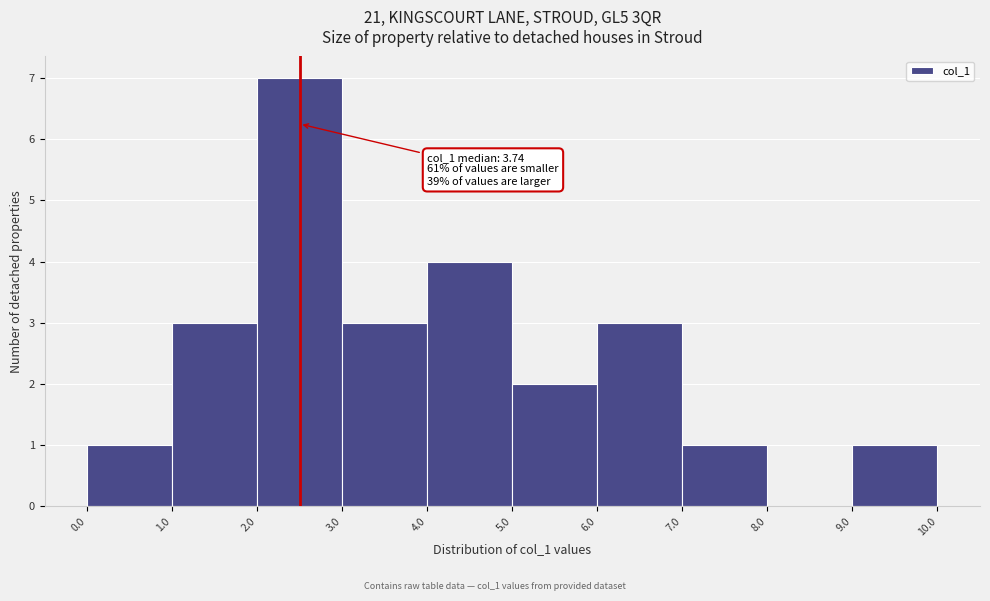

Over which range of the x-axis is the bar tallest?

2.0 to 3.0